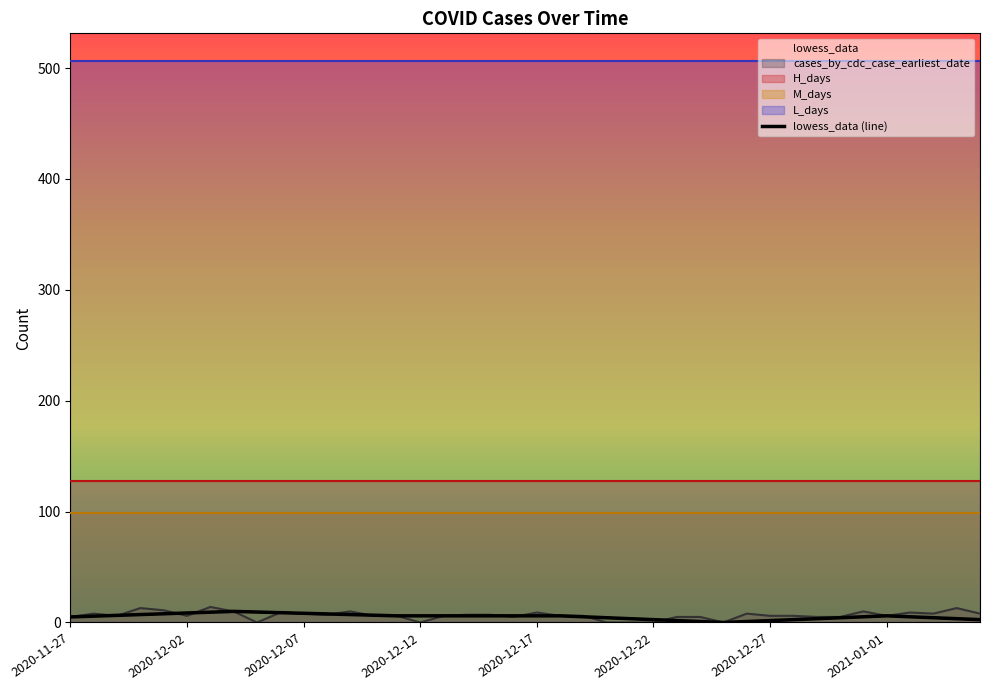

How many lines are shown in the chart?

1